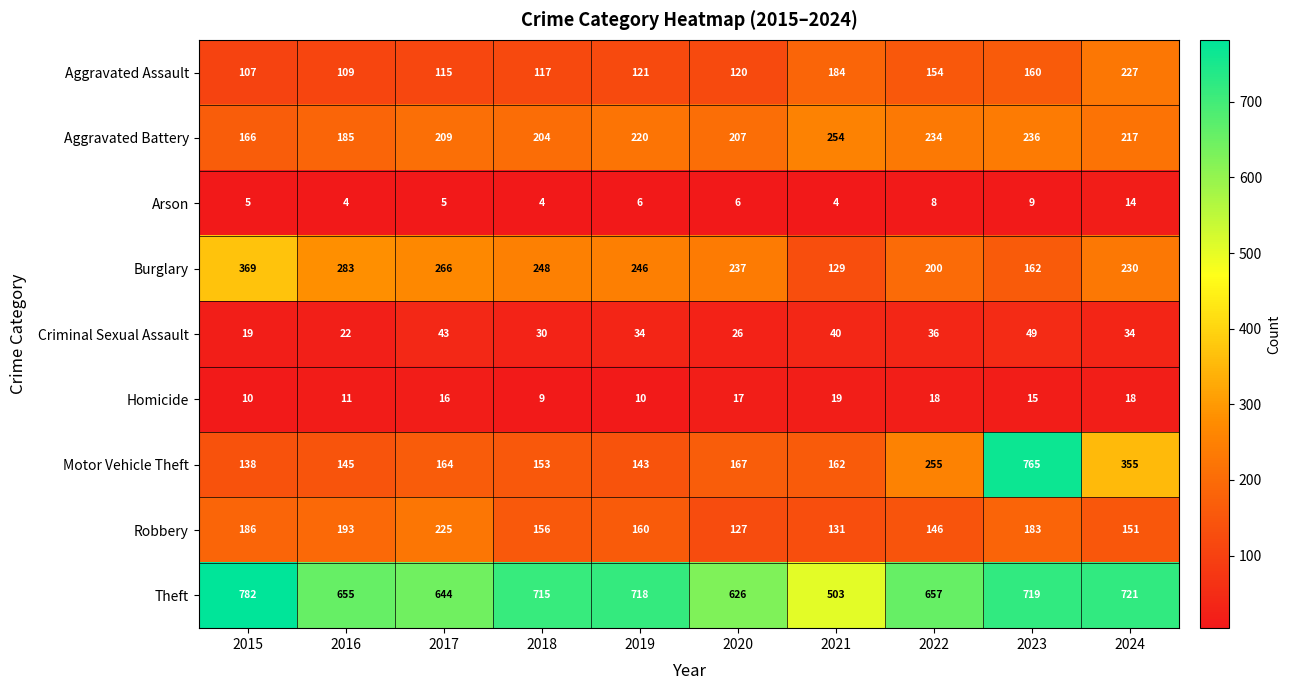

How many Homicide values are between 10 and 18?

8